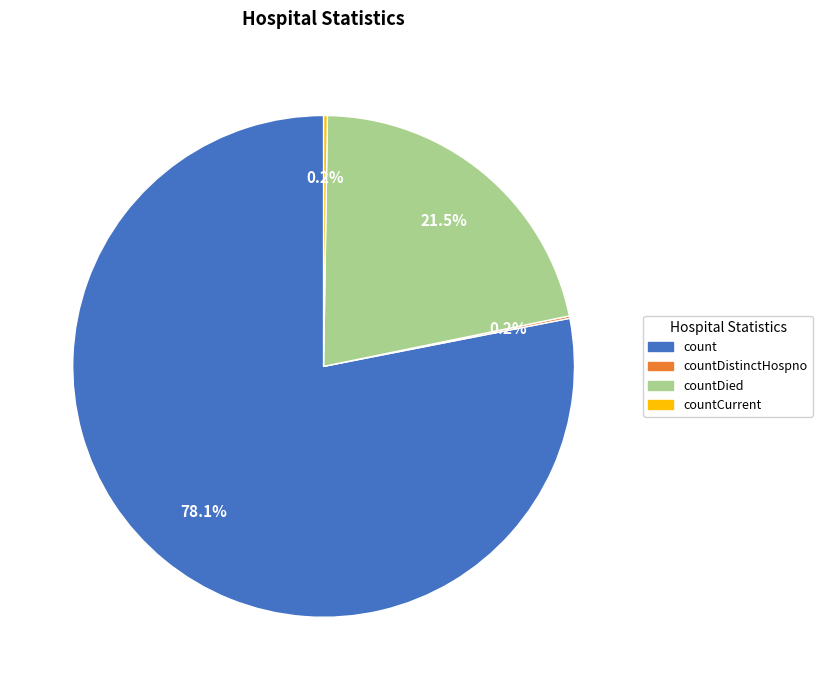

Is there any slice that represents more than half of the pie?

Yes